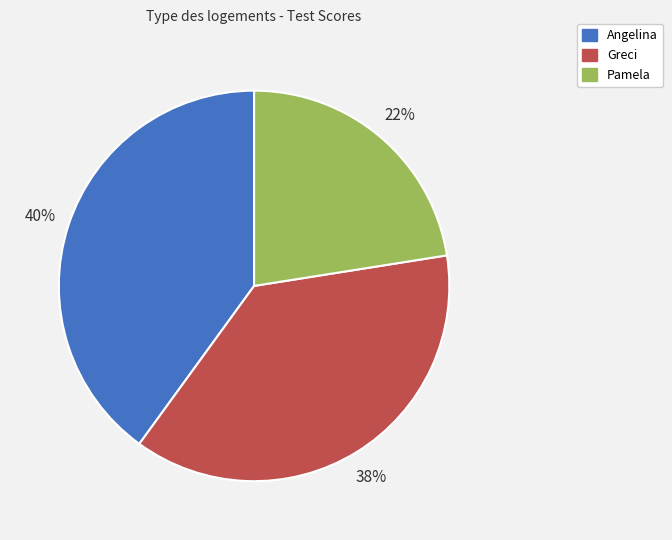

Count the number of slices in the pie.

3